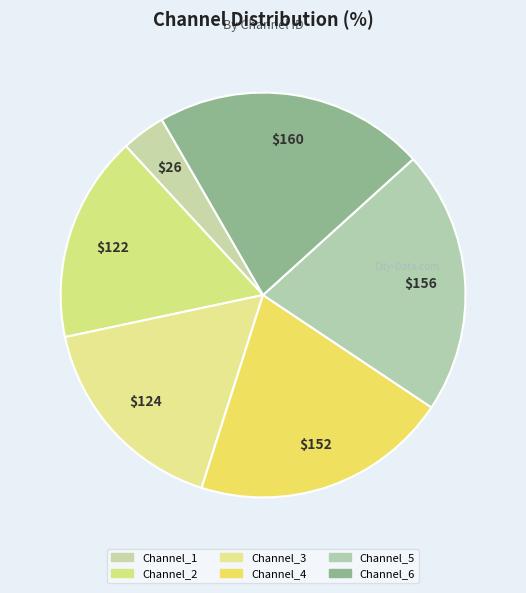

Is it true that Channel_3 is 8% of the pie?

False